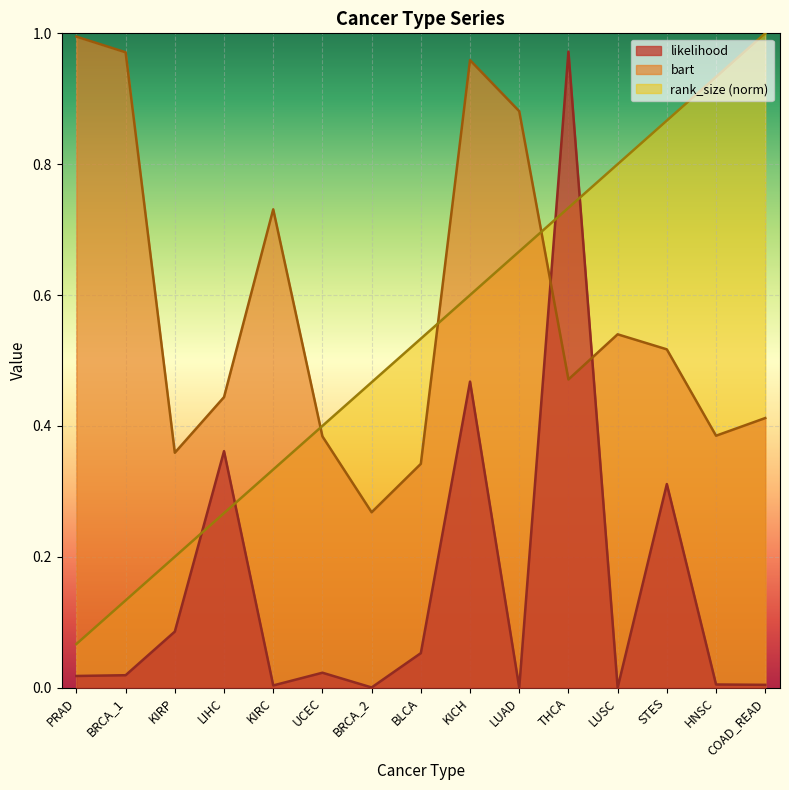

At which category does the chart reach its minimum across all series?

LUSC